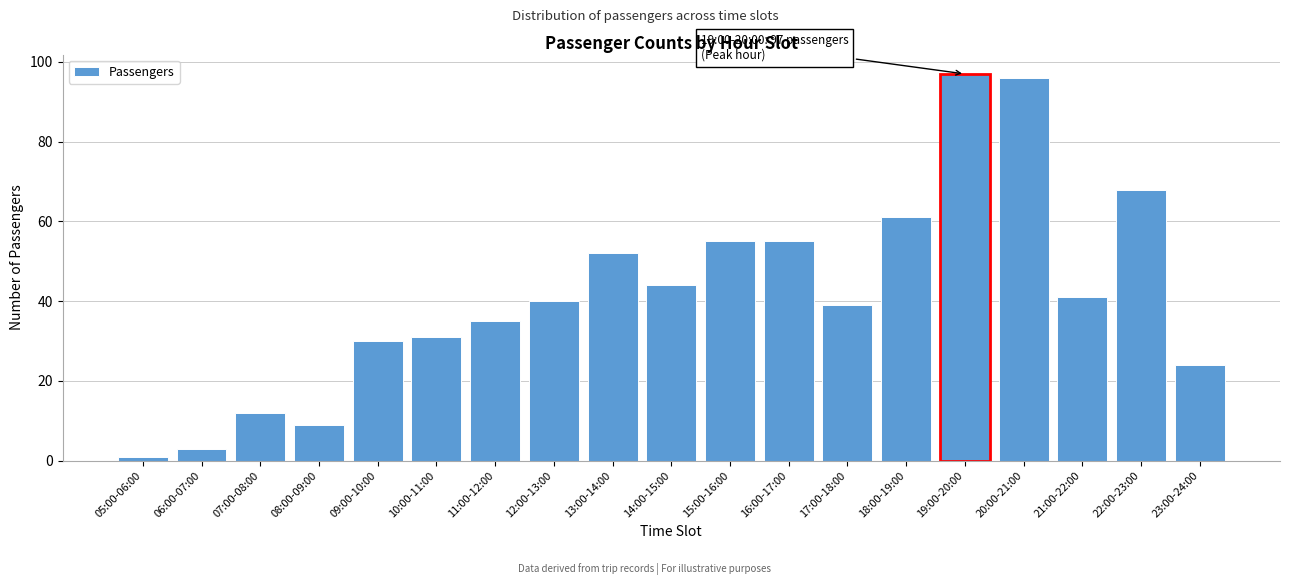

Reading left to right, list all the values displayed in this chart.

05:00-06:00=1	06:00-07:00=3	07:00-08:00=12	08:00-09:00=9	09:00-10:00=30	10:00-11:00=31	11:00-12:00=35	12:00-13:00=40	13:00-14:00=52	14:00-15:00=44	15:00-16:00=55	16:00-17:00=55	17:00-18:00=39	18:00-19:00=61	19:00-20:00=97	20:00-21:00=96	21:00-22:00=41	22:00-23:00=68	23:00-24:00=24